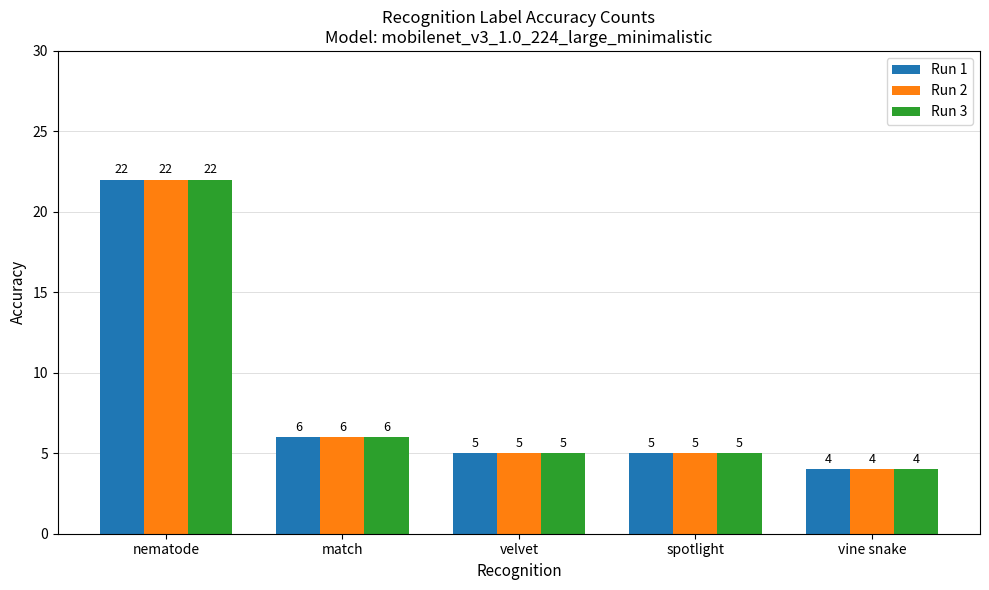

Does the chart contain any negative values?

No